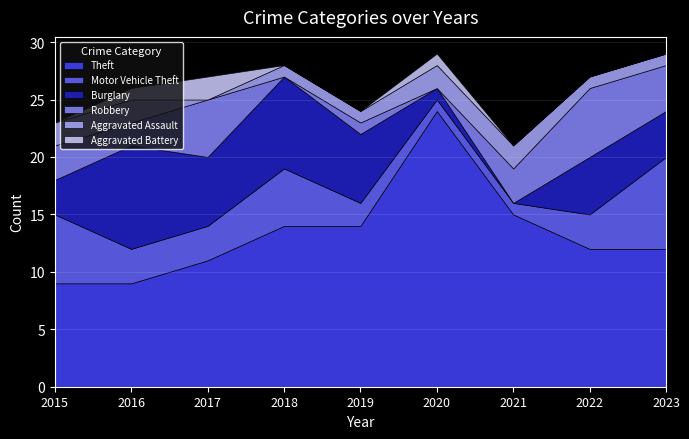

Reading right to left, what are all the values shown in this chart?

Theft: 2023=12	2022=12	2021=15	2020=24	2019=14	2018=14	2017=11	2016=9	2015=9
Motor Vehicle Theft: 2023=8	2022=3	2021=1	2020=1	2019=2	2018=5	2017=3	2016=3	2015=6
Burglary: 2023=4	2022=5	2021=0	2020=1	2019=6	2018=8	2017=6	2016=9	2015=3
Robbery: 2023=4	2022=6	2021=3	2020=0	2019=1	2018=0	2017=5	2016=2	2015=3
Aggravated Assault: 2023=1	2022=1	2021=2	2020=2	2019=1	2018=1	2017=0	2016=2	2015=2
Aggravated Battery: 2023=0	2022=0	2021=0	2020=1	2019=0	2018=0	2017=2	2016=1	2015=0